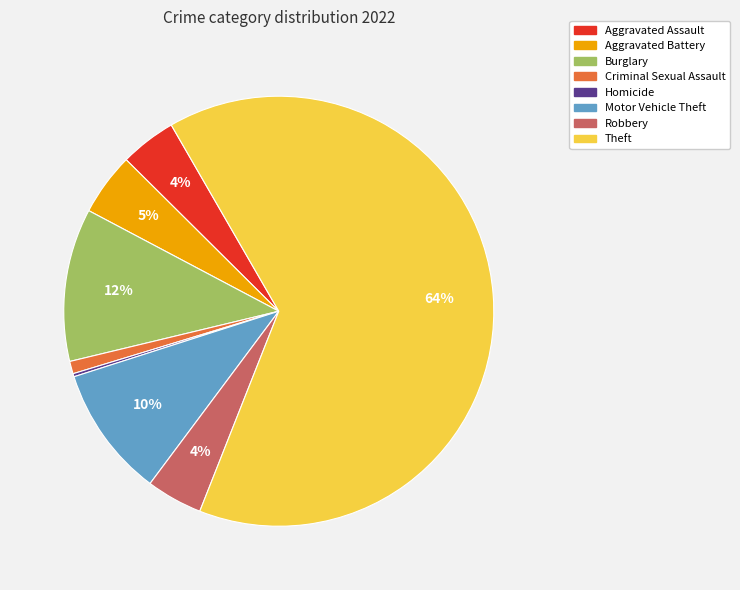

Is there any slice that represents more than half of the pie?

Yes